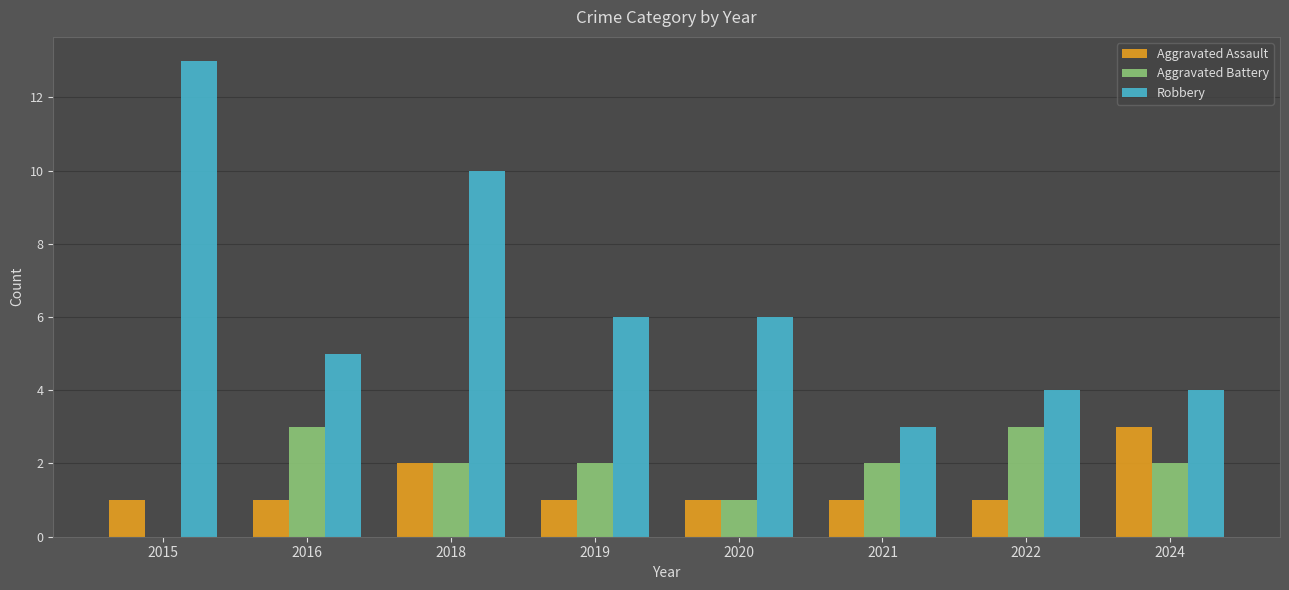

Which series has the largest total across all categories?

Robbery